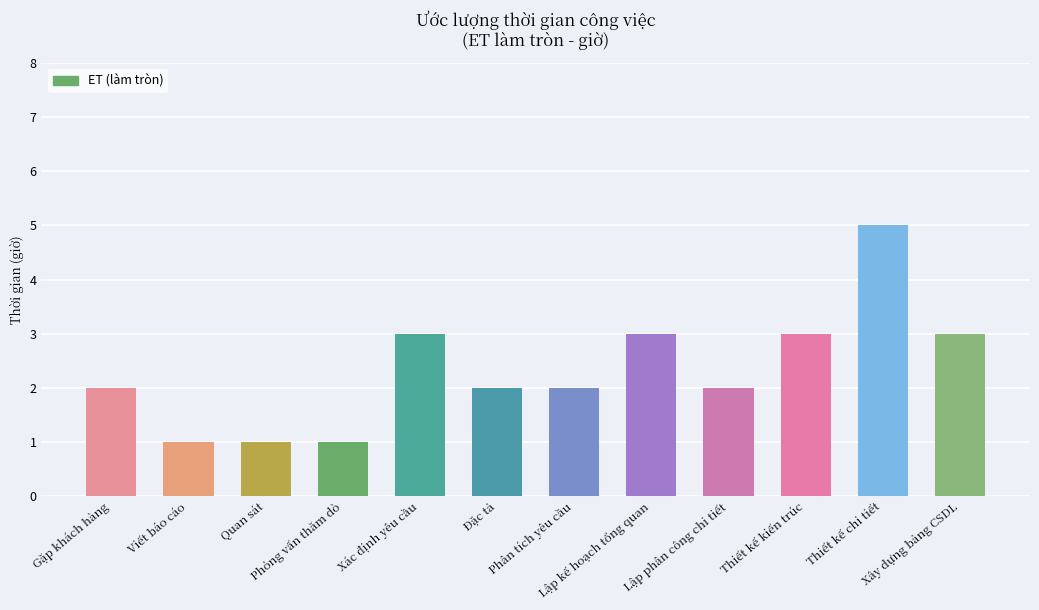

What is the difference between the values at Gặp khách hàng and Lập kế hoạch tổng quan?

1